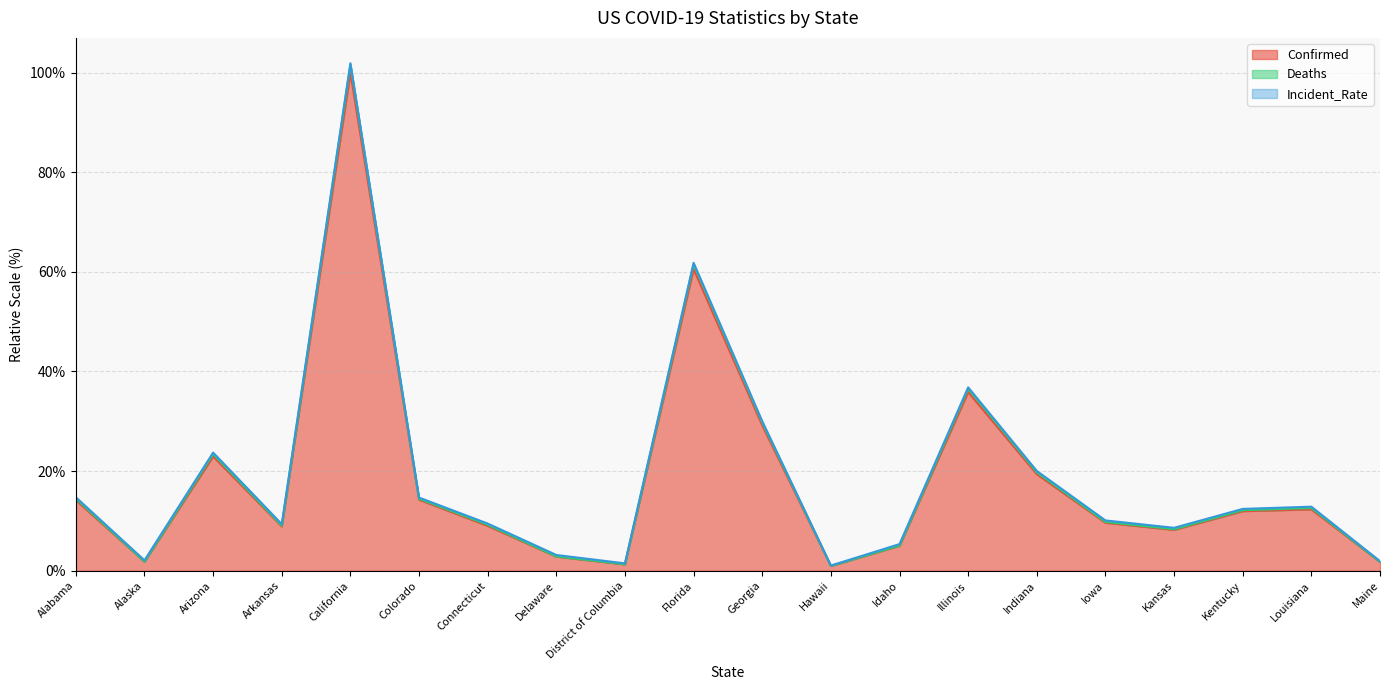

What is the label of the 8th point from the right?

Idaho